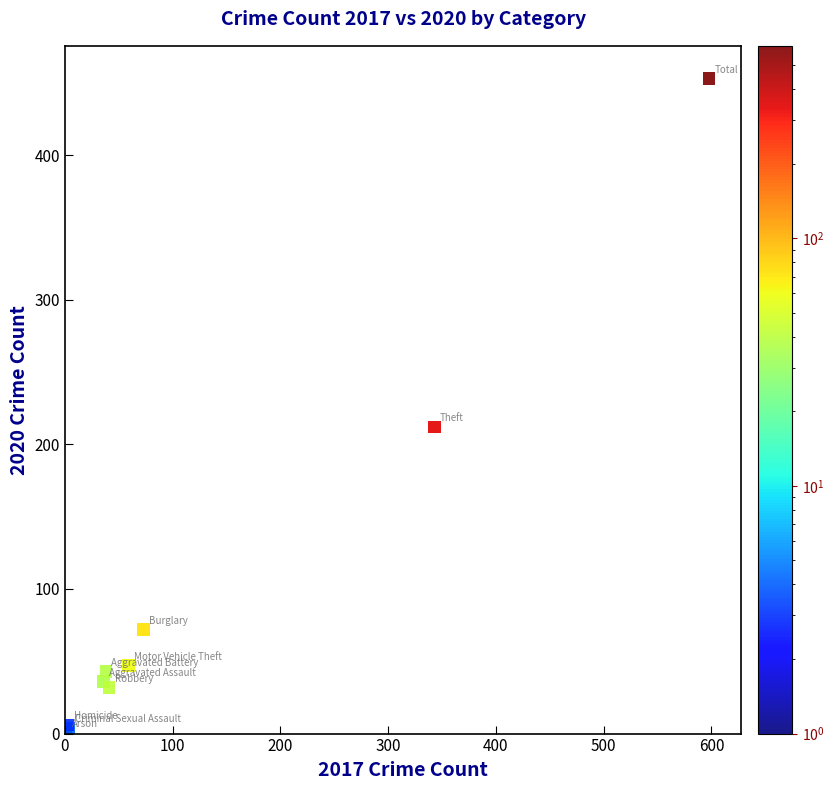

What Y value in the scatter plot is closest to 227?

212